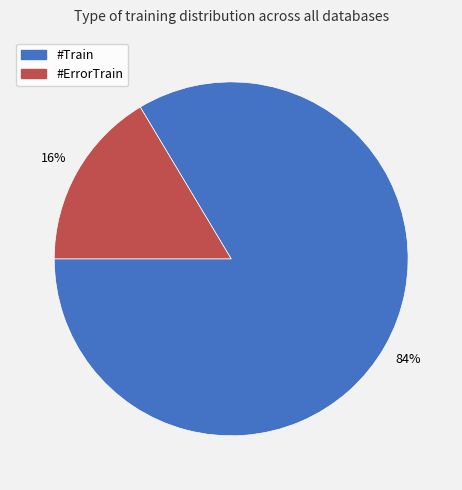

Rank the categories by value from highest to lowest.

#Train, #ErrorTrain